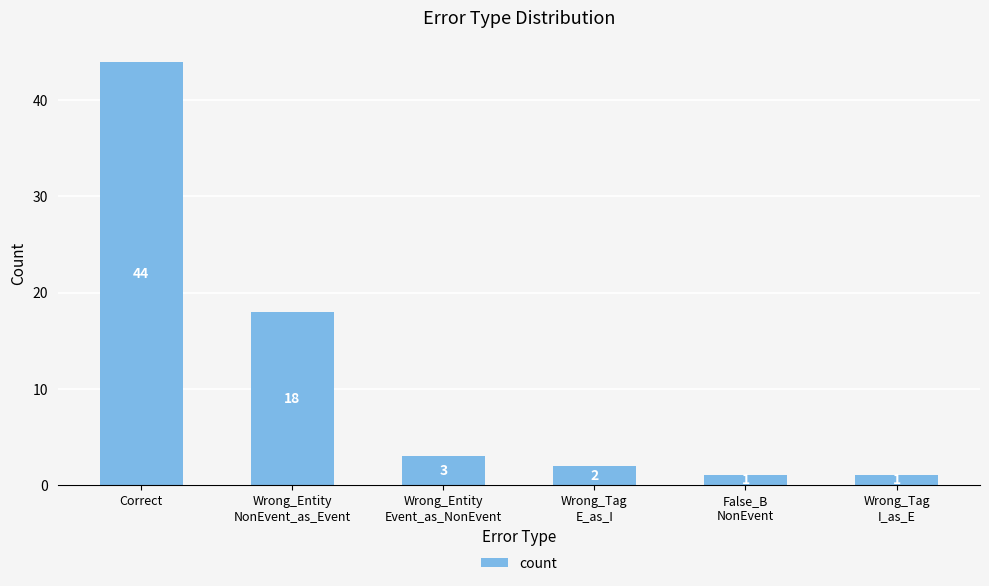

At which label does the data first exceed 3?

Correct